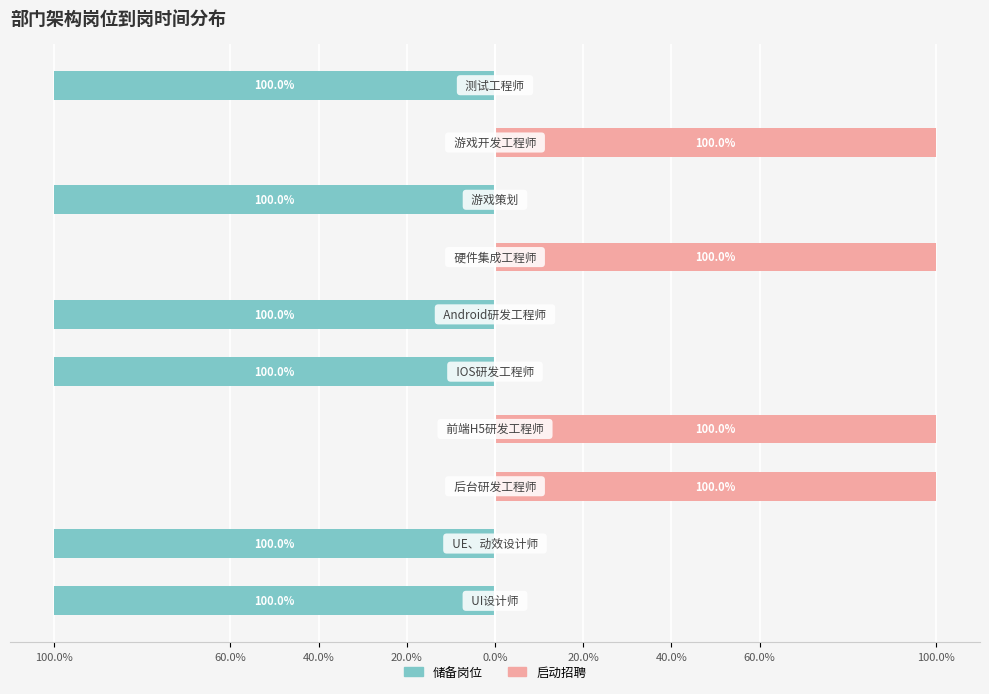

How many groups of bars are there?

10